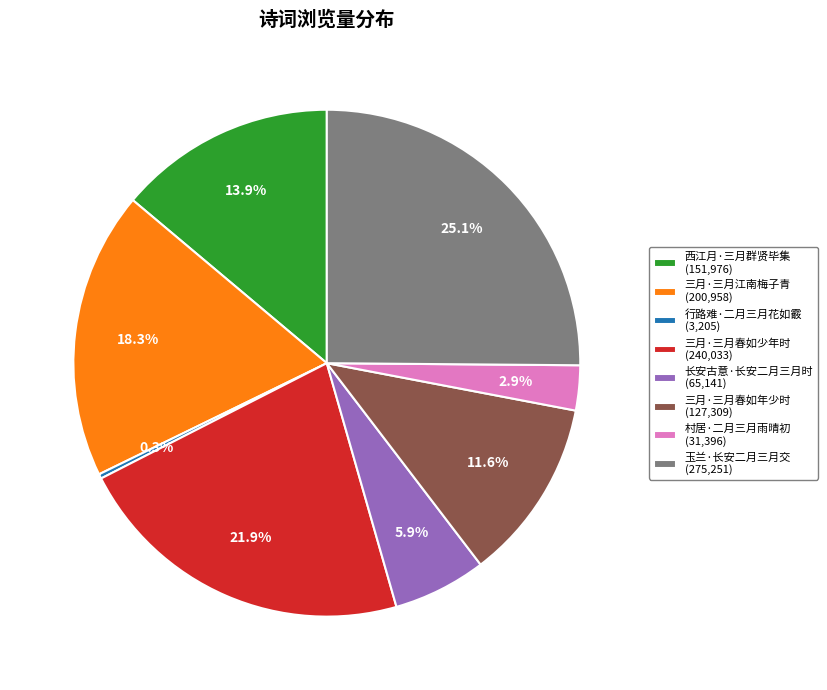

Approximately how many times larger is the value at 三月·三月春如少年时 compared to 三月·三月江南梅子青?

1.2